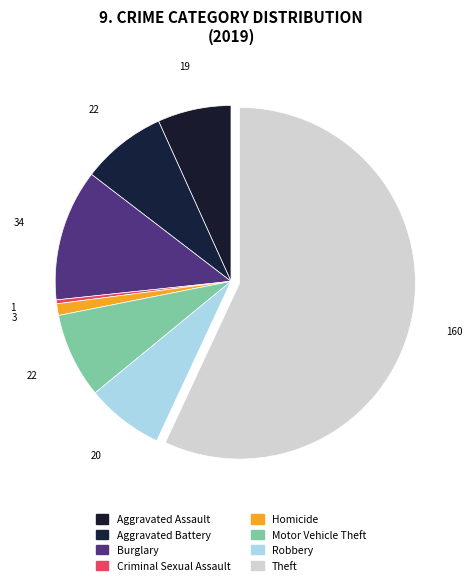

Is there any slice that represents more than half of the pie?

Yes